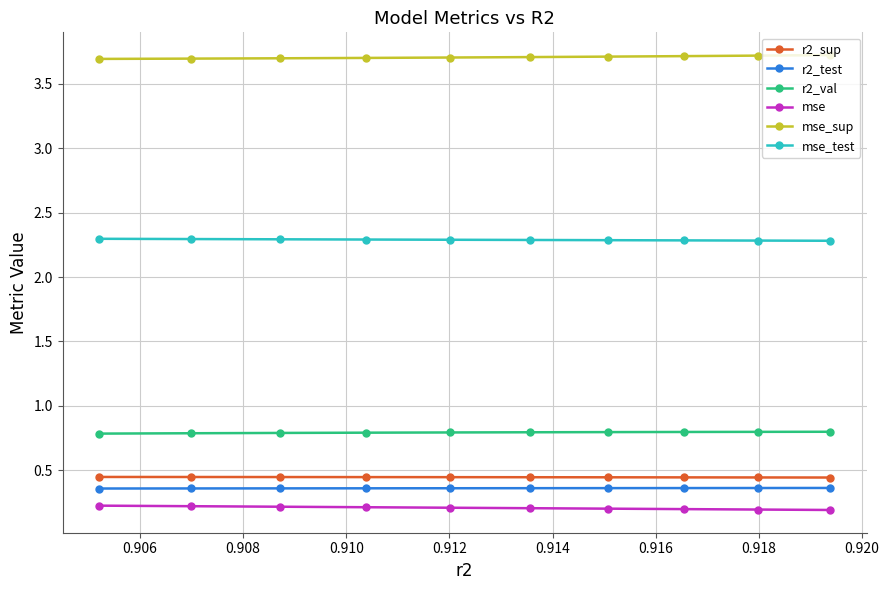

True or false: mse_sup and r2_val cross at least once.

False